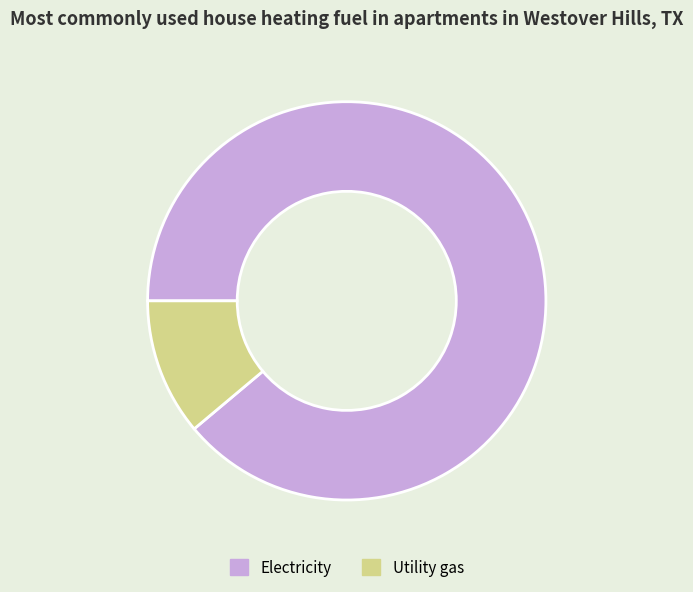

Do Electricity and Utility gas together represent more than half of the pie?

Yes